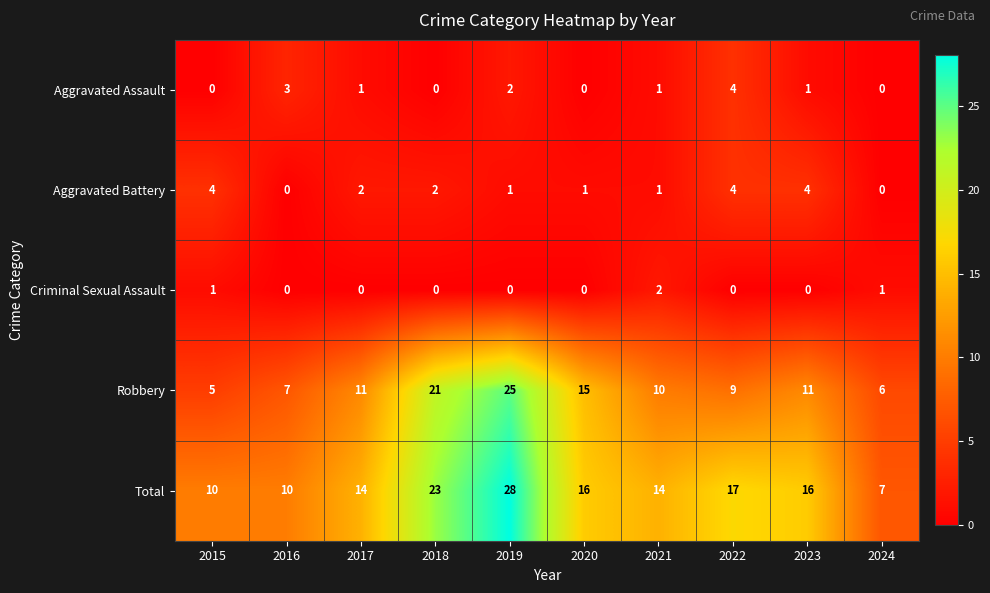

What is the difference between the highest and lowest values at 2021?

13